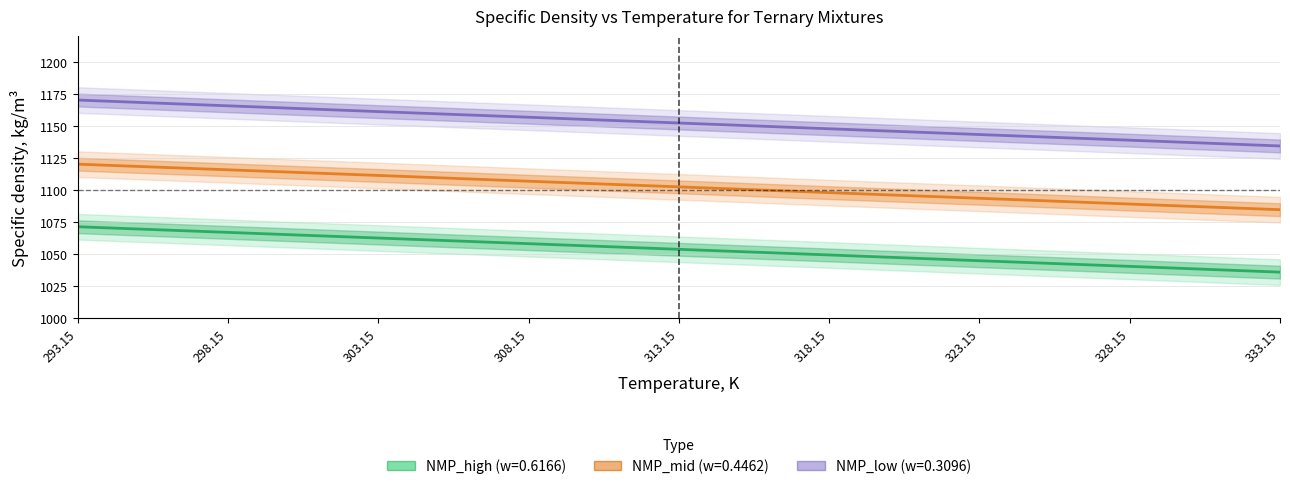

What position from the right is 303.15?

3